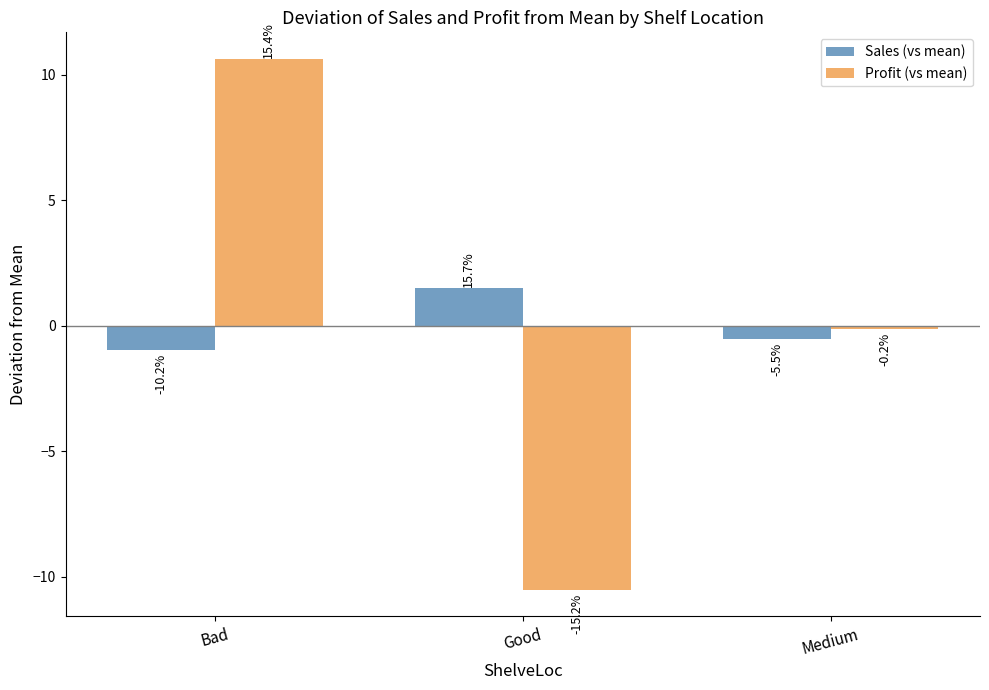

Which series has the widest spread of values?

Profit (vs mean)